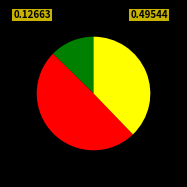

Is there a majority slice in this chart?

No